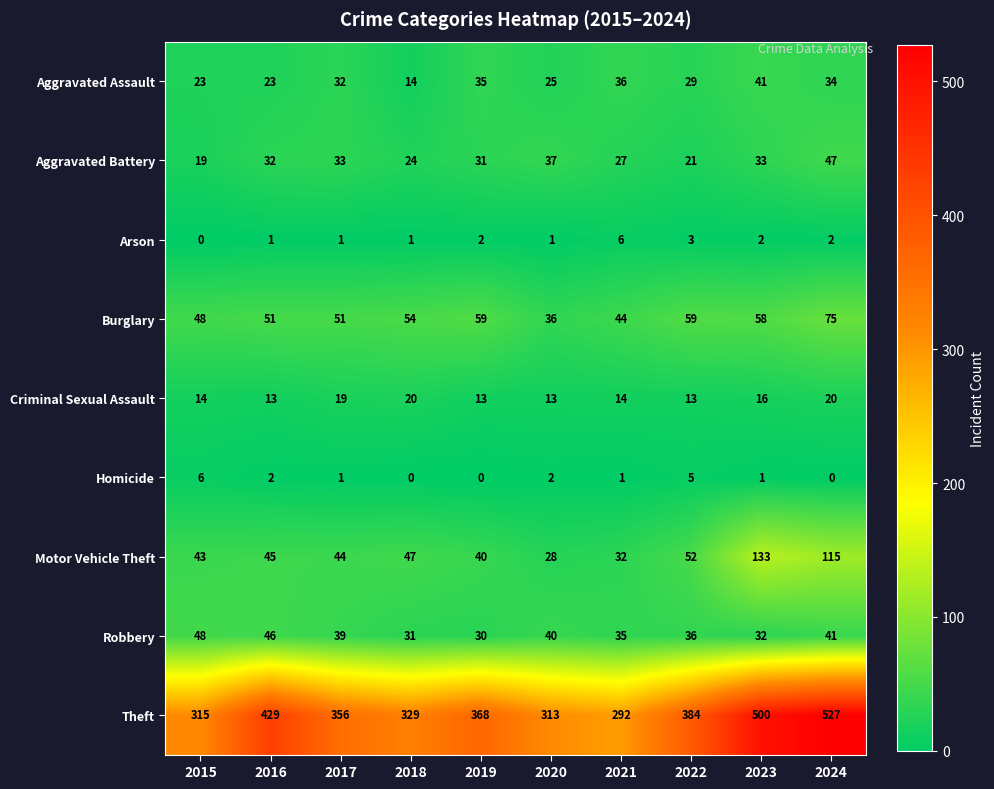

Which series changed the most between 2018 and 2020?

Motor Vehicle Theft